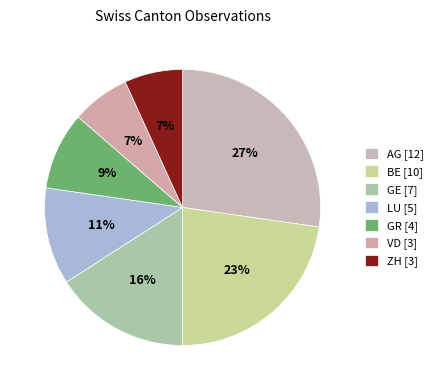

What percentage is the GE slice, to the nearest percent?

16%